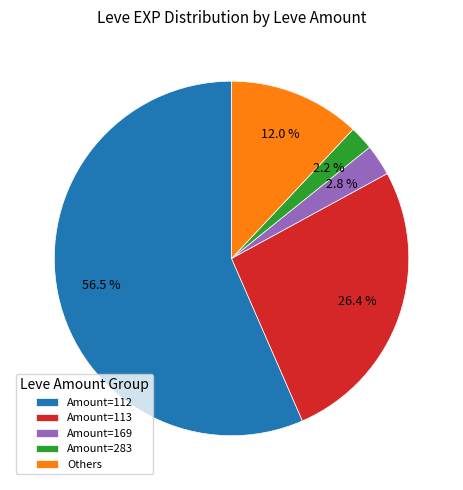

Which category accounts for the majority?

Amount=112